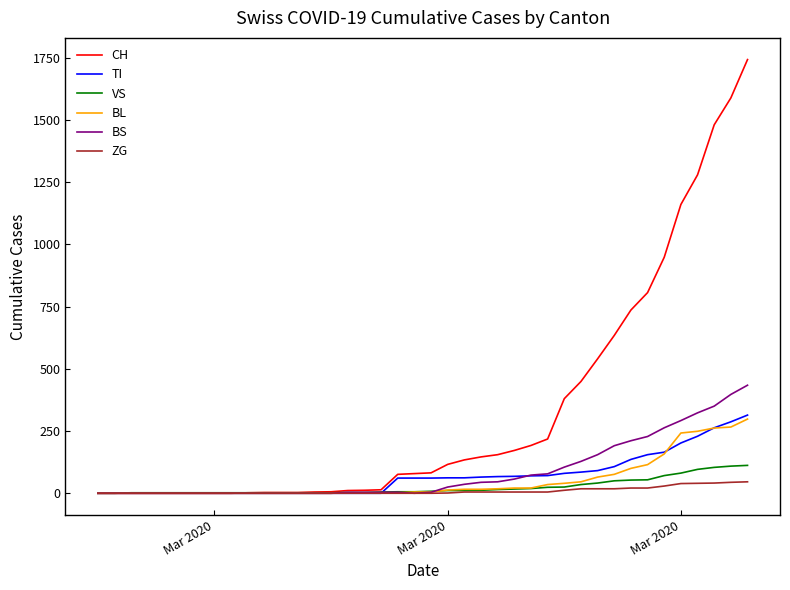

What is the maximum value for CH?

1742